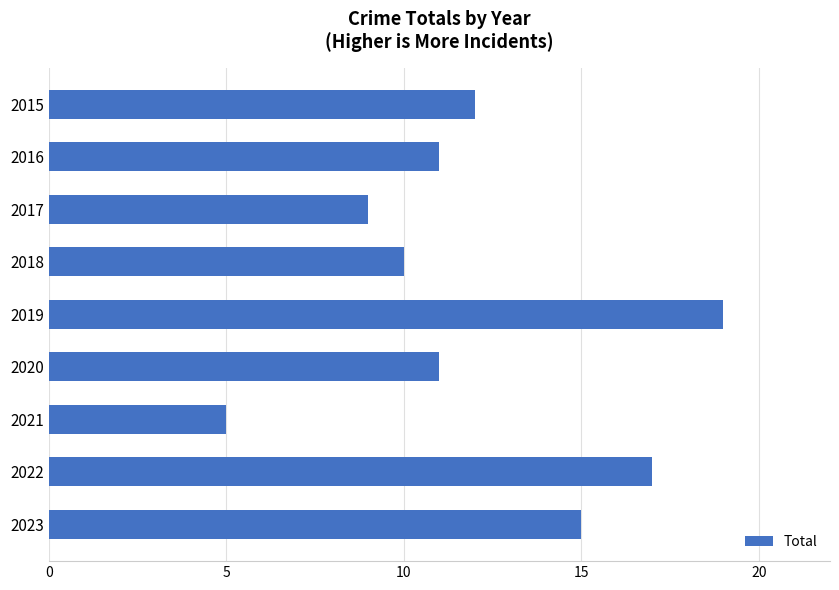

Reading top to bottom, what are all the values shown in this chart?

2015=12	2016=11	2017=9	2018=10	2019=19	2020=11	2021=5	2022=17	2023=15